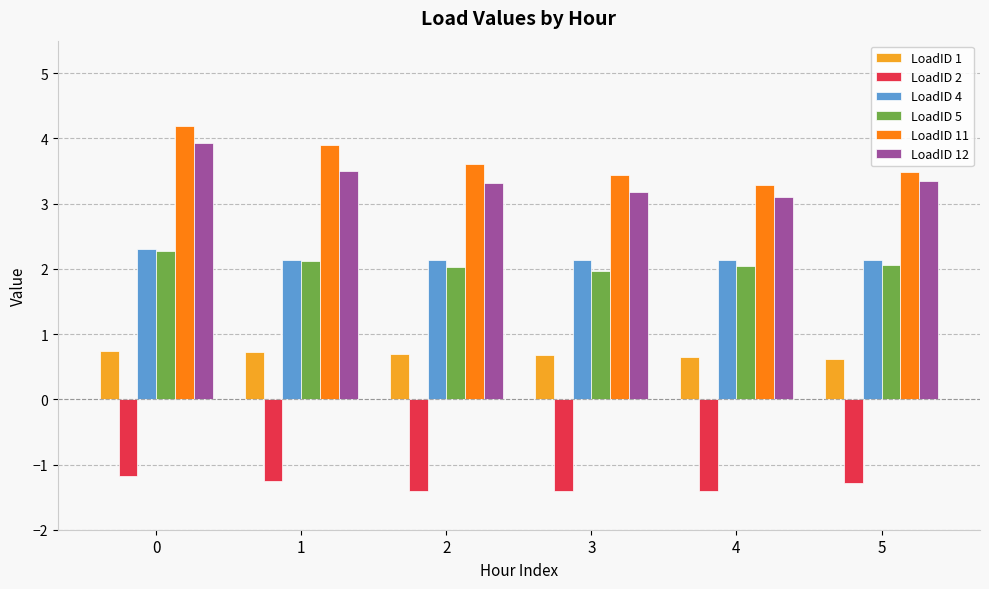

True or false: LoadID 5 has a value of 3.5 at 2.

False